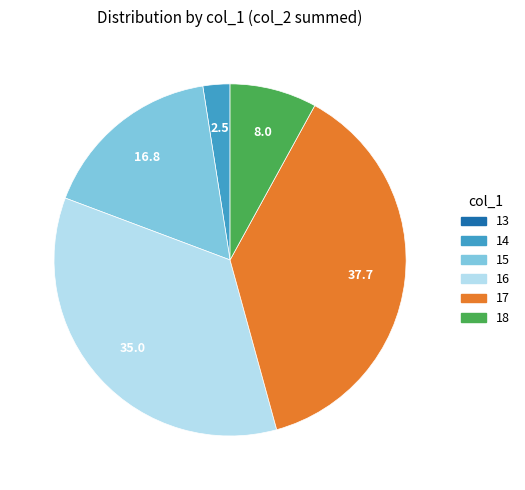

Is there a majority slice in this chart?

No